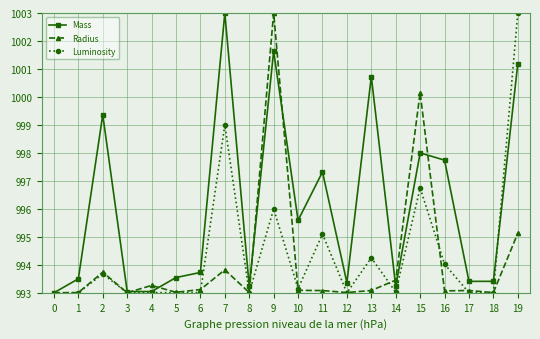

At which label is Mass closest to 998?

15